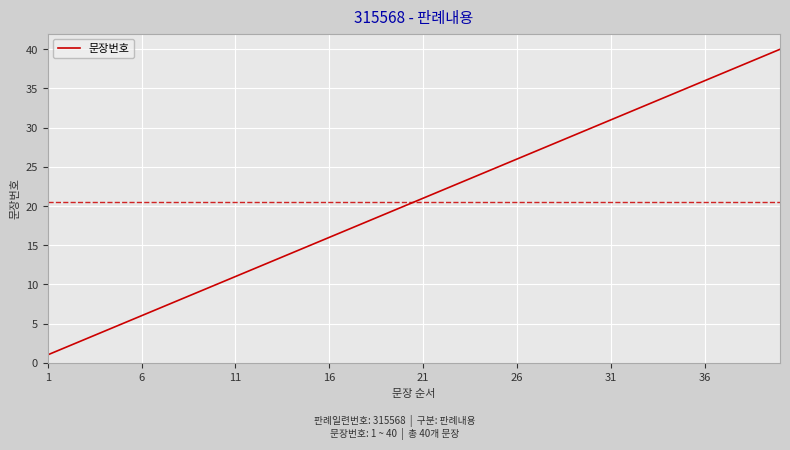

What is the minimum value shown in the chart?

1